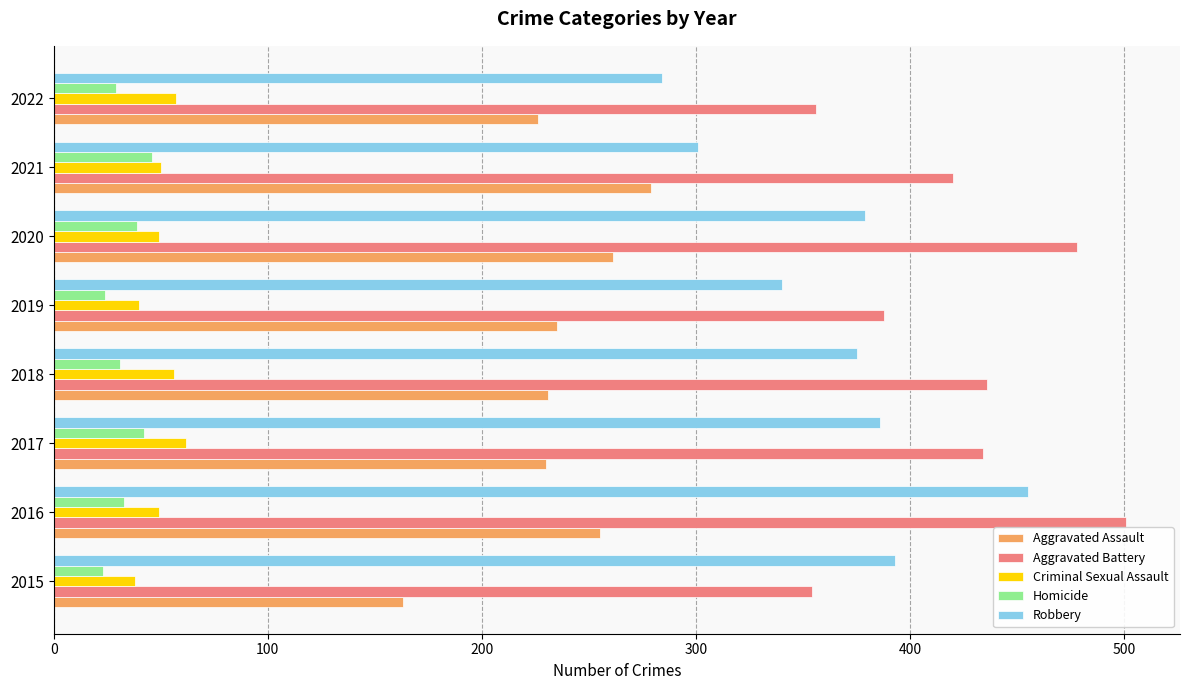

The value of Aggravated Assault at 2016 is 255. True or false?

True